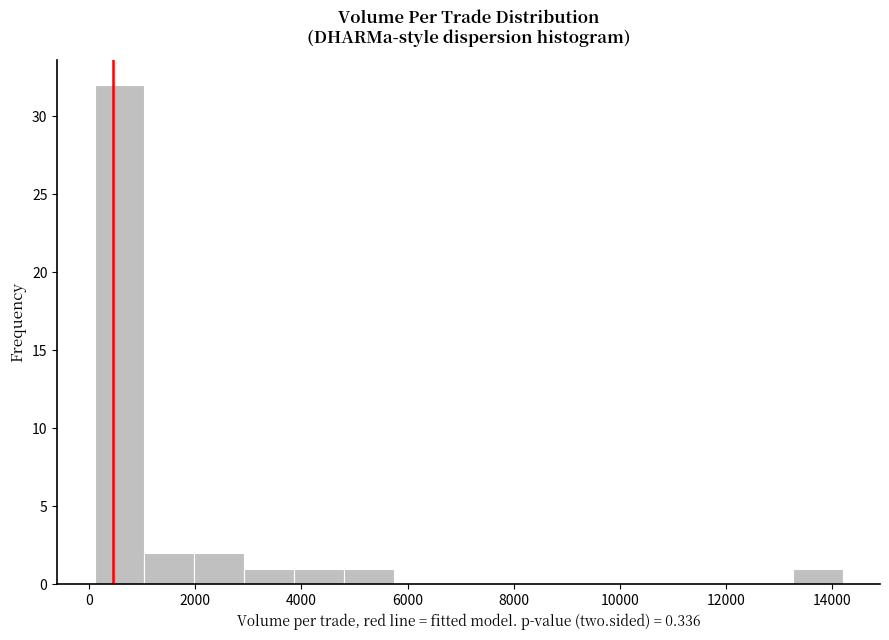

Reading left to right, list every bar in this chart as the range it spans on the x-axis followed by its height. Neither the bar edges nor the heights are printed on the chart, so give them approximately, as read against the axes.

100 to 1040: 32
1040 to 1980: 2
1980 to 2920: 2
2920 to 3860: 1
3860 to 4800: 1
4800 to 5740: 1
5740 to 6680: 0
6680 to 7620: 0
7620 to 8560: 0
8560 to 9500: 0
9500 to 10440: 0
10440 to 11380: 0
11380 to 12320: 0
12320 to 13260: 0
13260 to 14200: 1